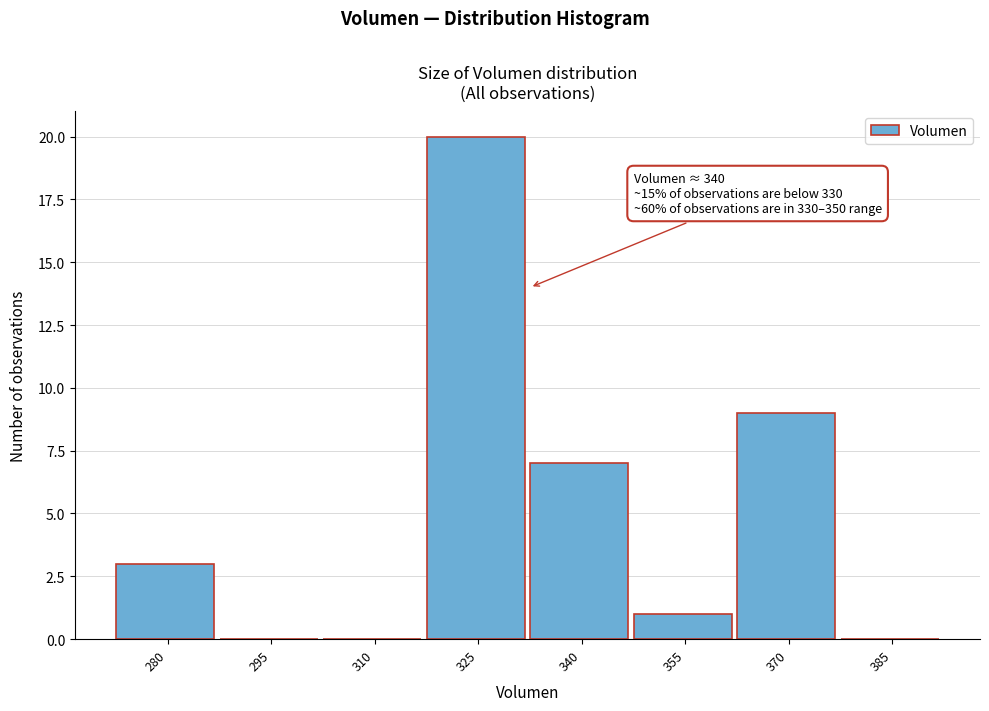

Reading left to right, list all the values displayed in this chart.

280=3	295=0	310=0	325=20	340=7	355=1	370=9	385=0